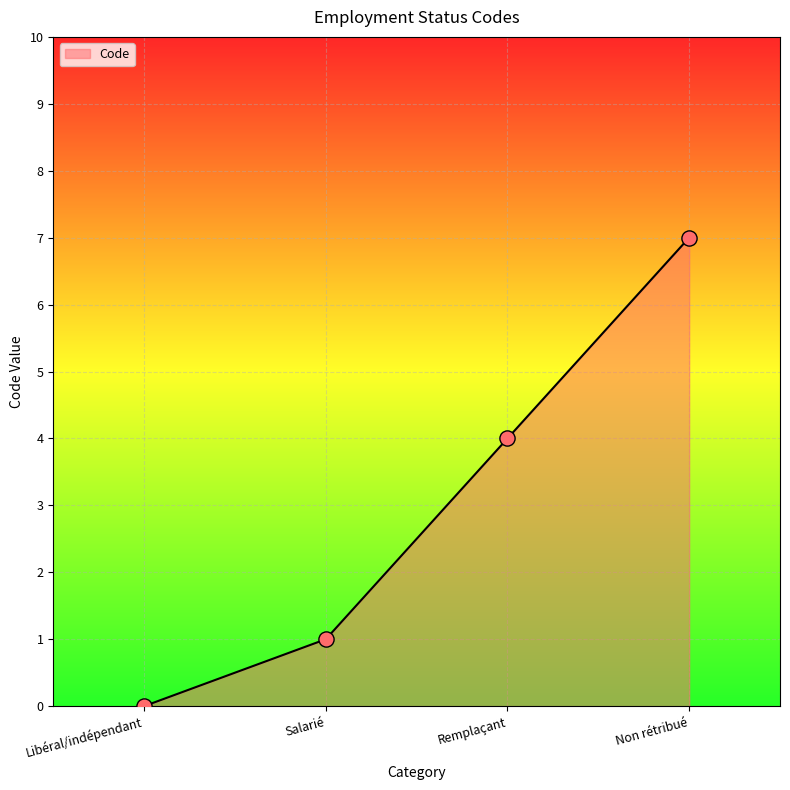

What is the change in value from Remplaçant to Non rétribué?

+3